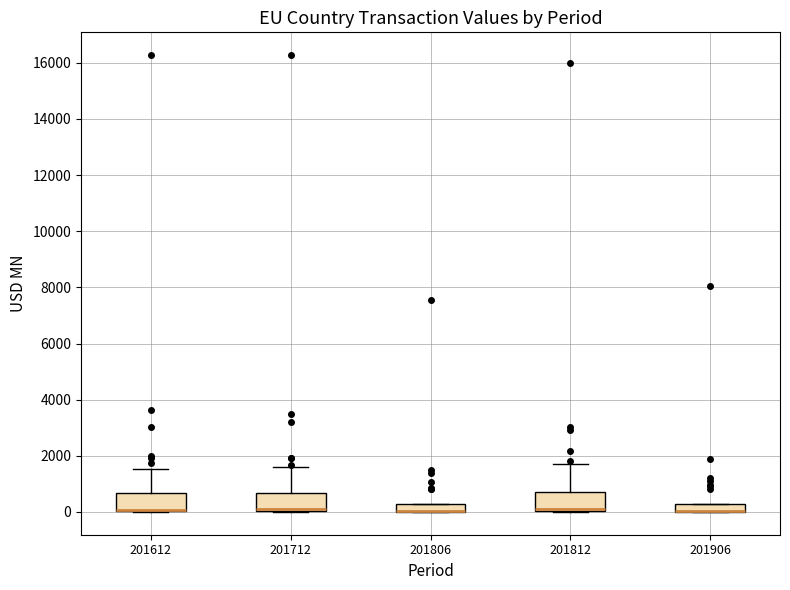

Where is the lower edge of the box at x = 201806 on the y-axis? The values are not printed on the chart, so give them approximately, as read against the axis.

0